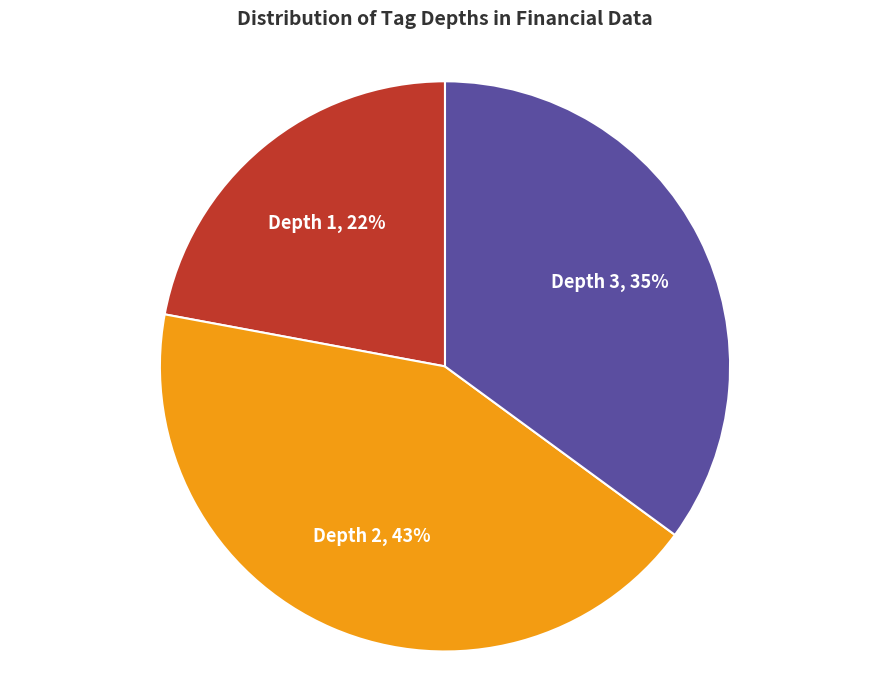

Is it true that Depth 2 is 38% of the pie?

False